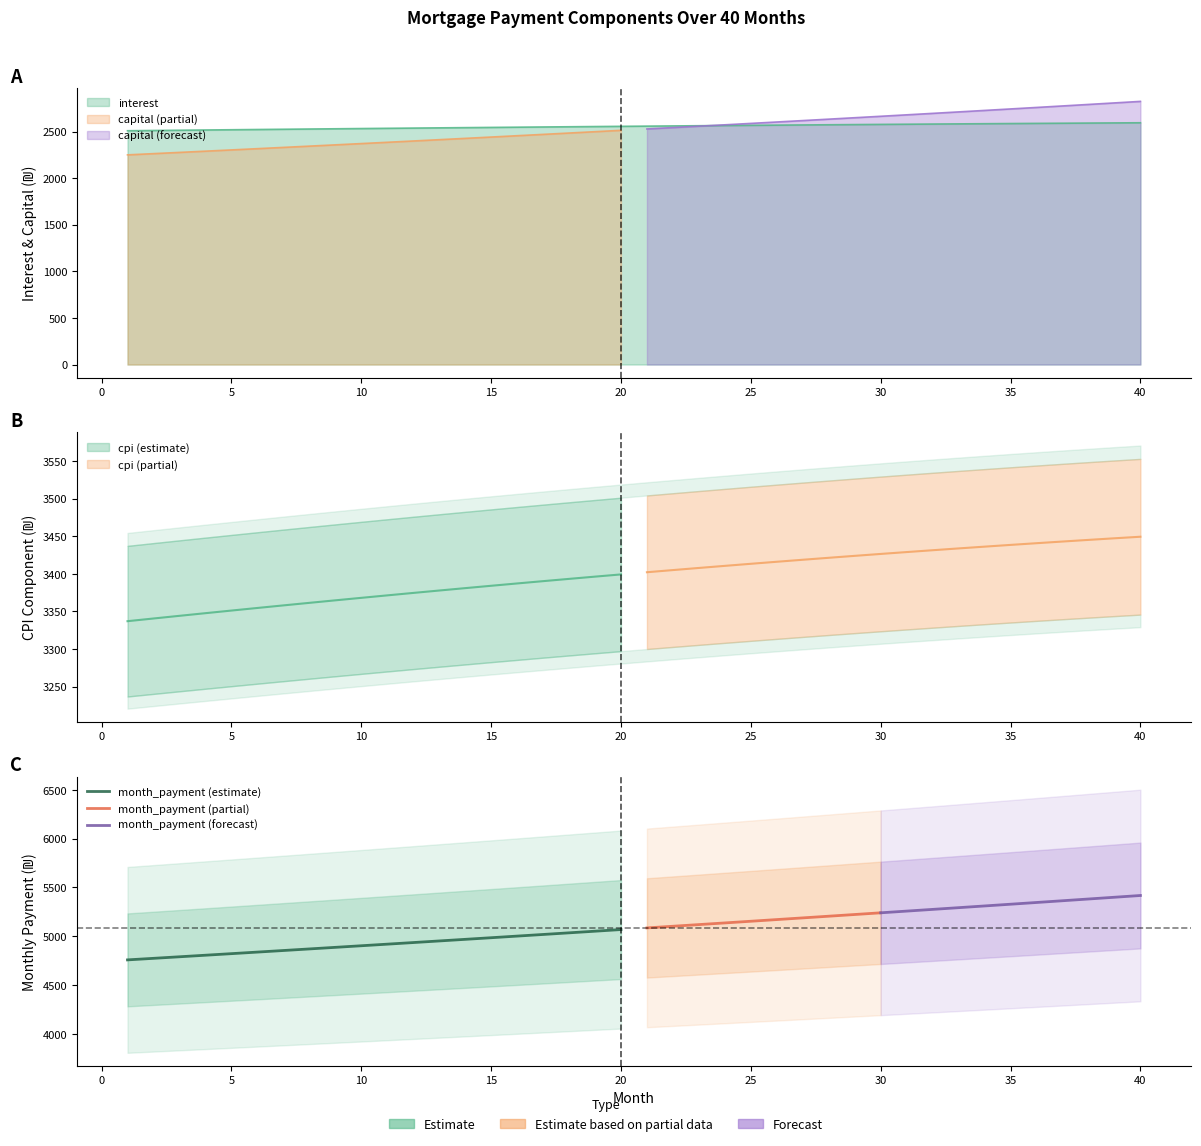

What is the average value of the capital series?

2525.9